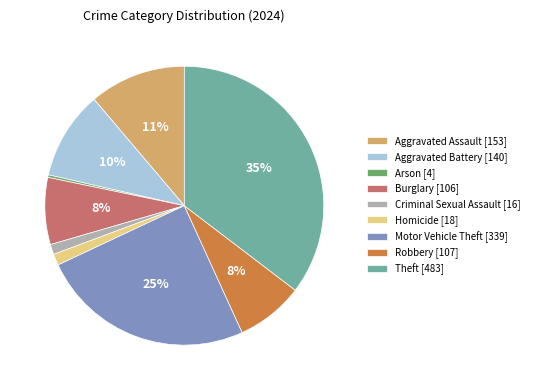

Do Theft and Arson together represent more than half of the pie?

No